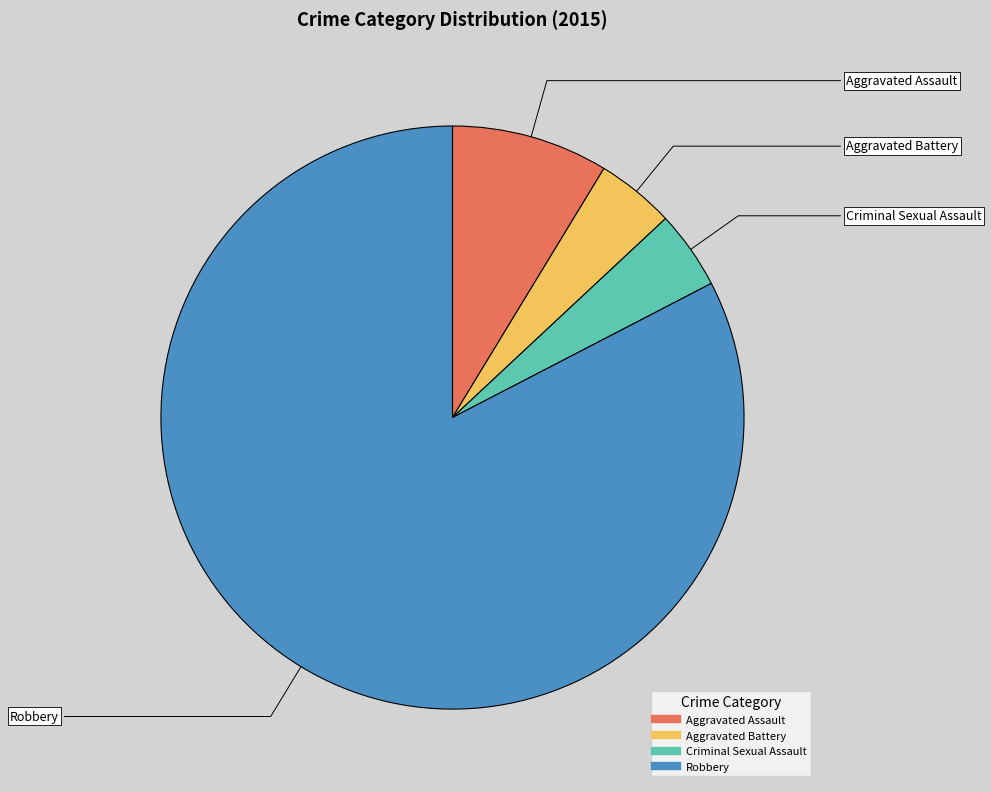

Combined, do Robbery and Aggravated Assault account for over 50%?

Yes